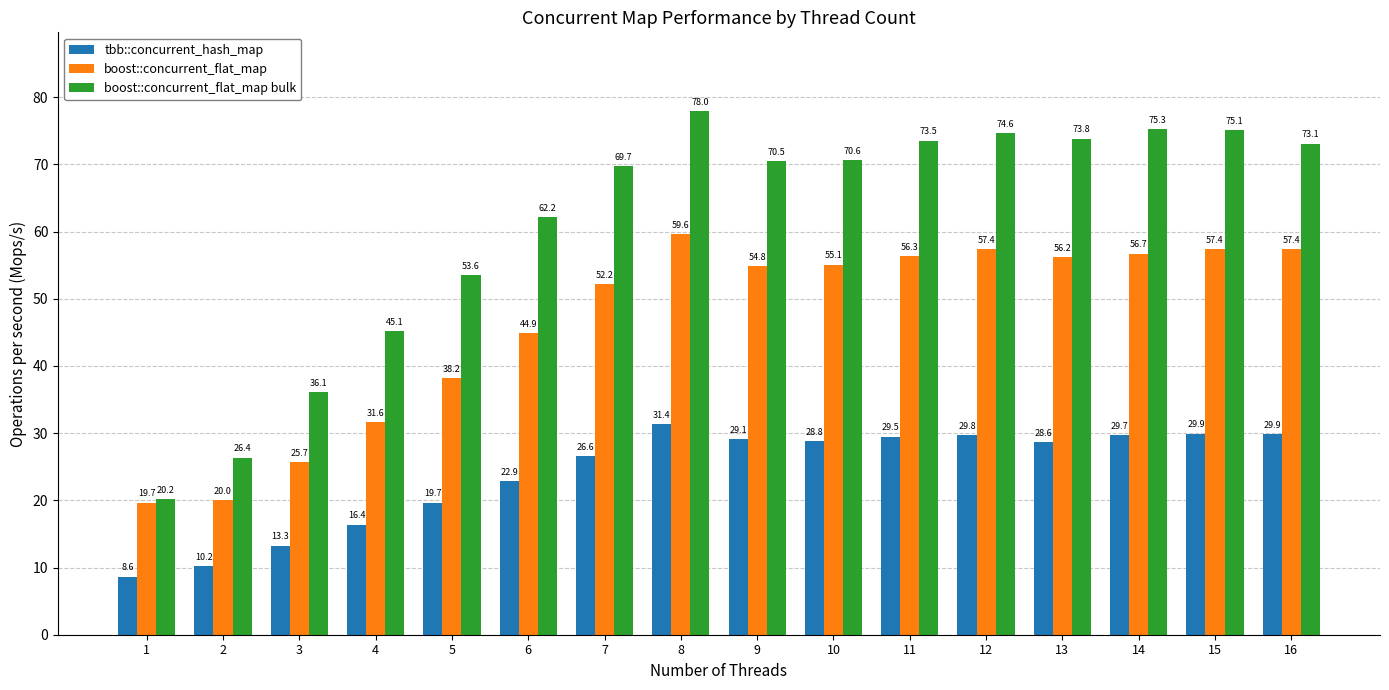

What is the greatest value displayed?

78.0